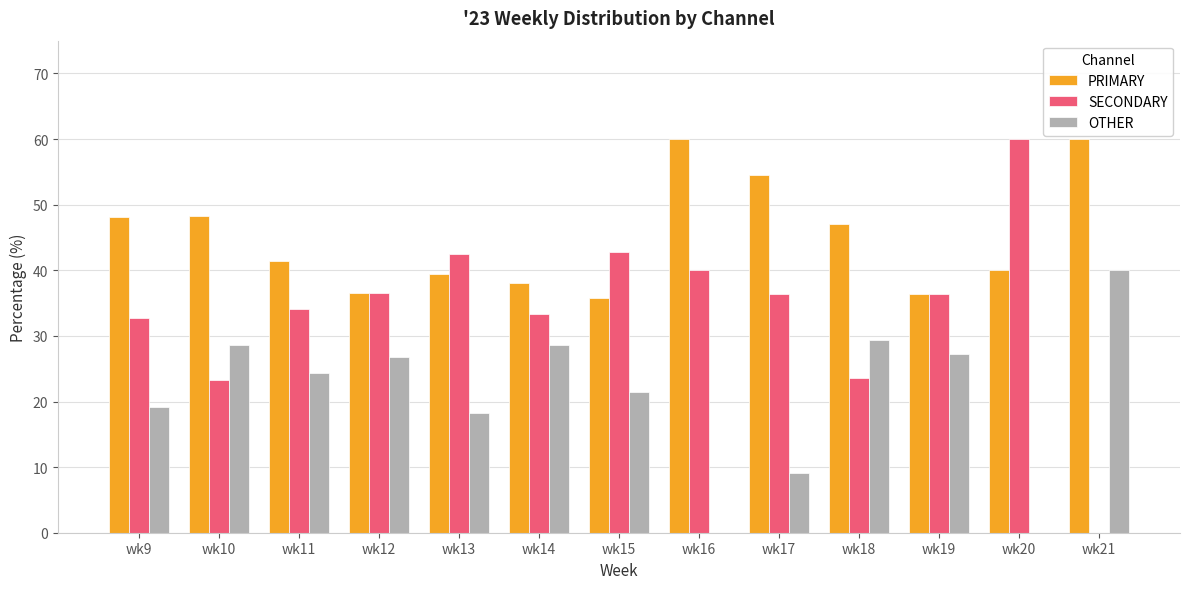

Is the value of PRIMARY at wk20 greater than the value of SECONDARY at wk11?

Yes